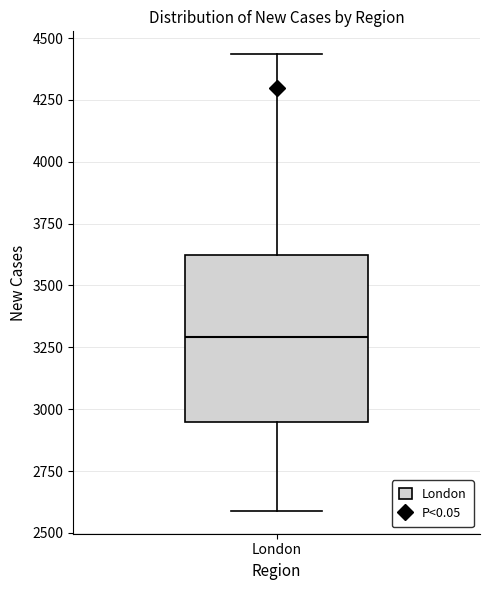

Where does the median line of the box for London sit on the y-axis? The values are not printed on the chart, so give them approximately, as read against the axis.

3300